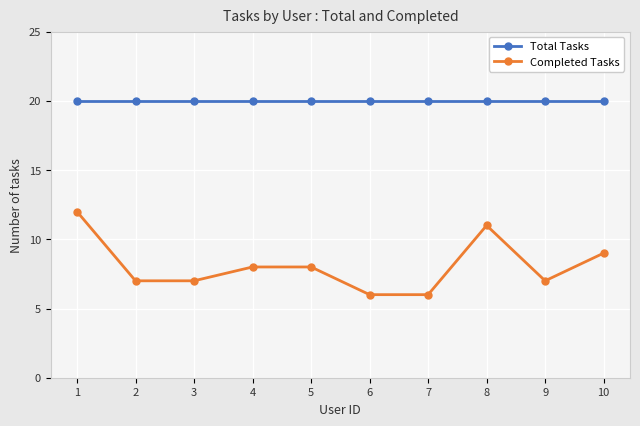

True or false: Completed Tasks and Total Tasks intersect in this chart.

False